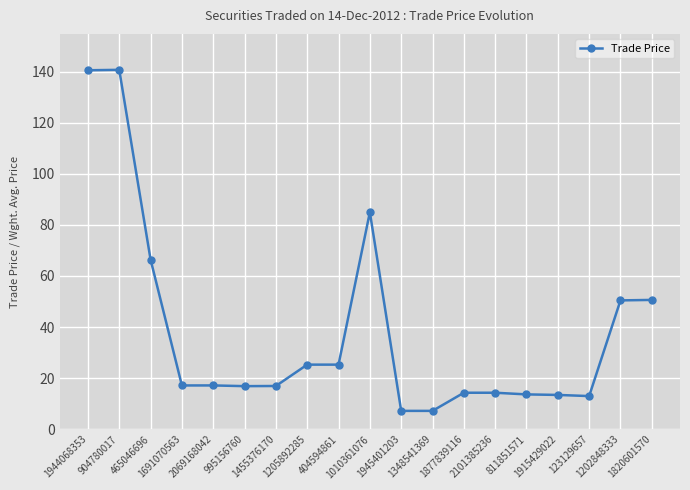

What is the greatest value displayed?

140.7